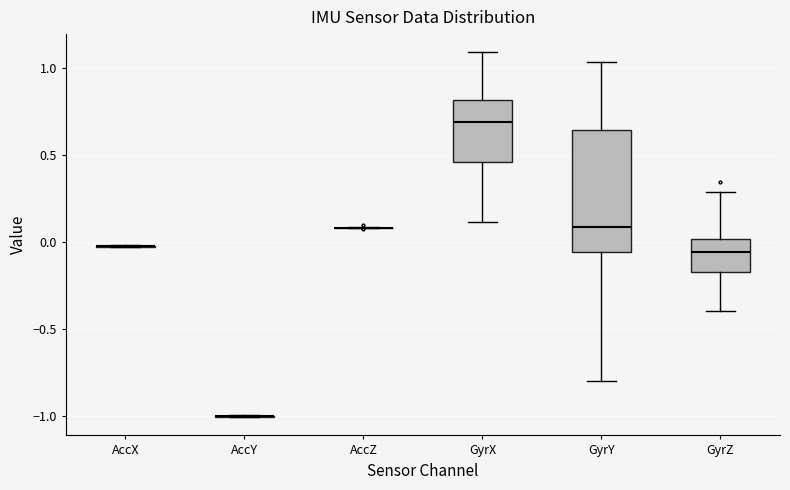

Reading left to right, transcribe this box plot: for each box, give where its median line is, the range the box spans, and where its two whiskers end, as read against the y-axis. The values are not printed on the chart, so give them approximately, as read against the axis.

AccX: box collapsed to a line at -0.05, whiskers -0.05 to 0.00
AccY: box collapsed to a line at -1.00, whiskers -1.00 to -1.00
AccZ: box collapsed to a line at 0.10, whiskers 0.10 to 0.10
GyrX: median 0.70, box 0.45 to 0.80, whiskers 0.10 to 1.10
GyrY: median 0.10, box -0.05 to 0.65, whiskers -0.80 to 1.05
GyrZ: median -0.05, box -0.15 to 0.00, whiskers -0.40 to 0.30